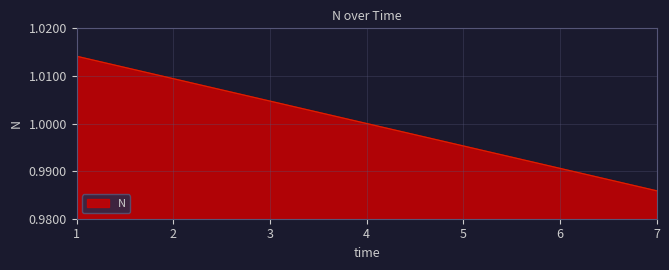

True or false: the data has more than 2 interior local peaks.

False